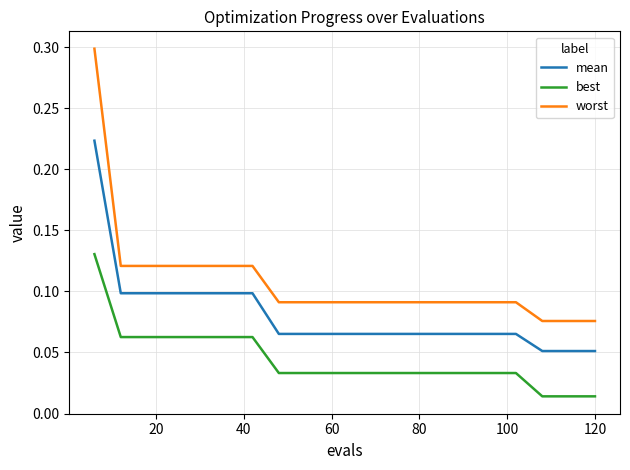

Rank the series by their average value, from highest to lowest.

worst, mean, best